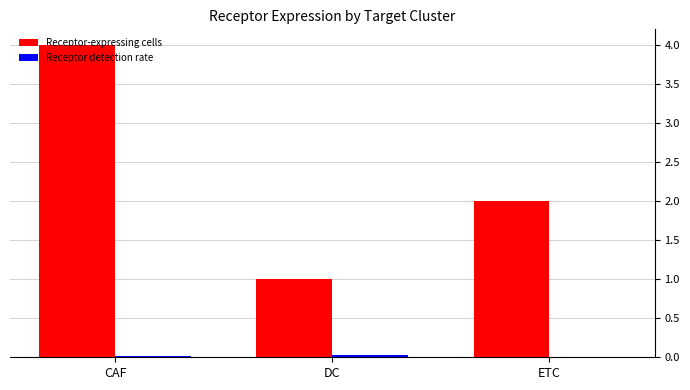

What is the maximum value for Receptor-expressing cells?

4.0